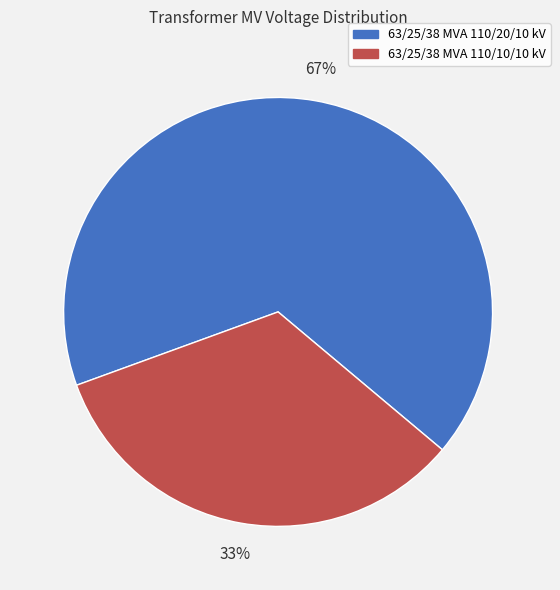

Which slice is the smallest?

63/25/38 MVA 110/10/10 kV